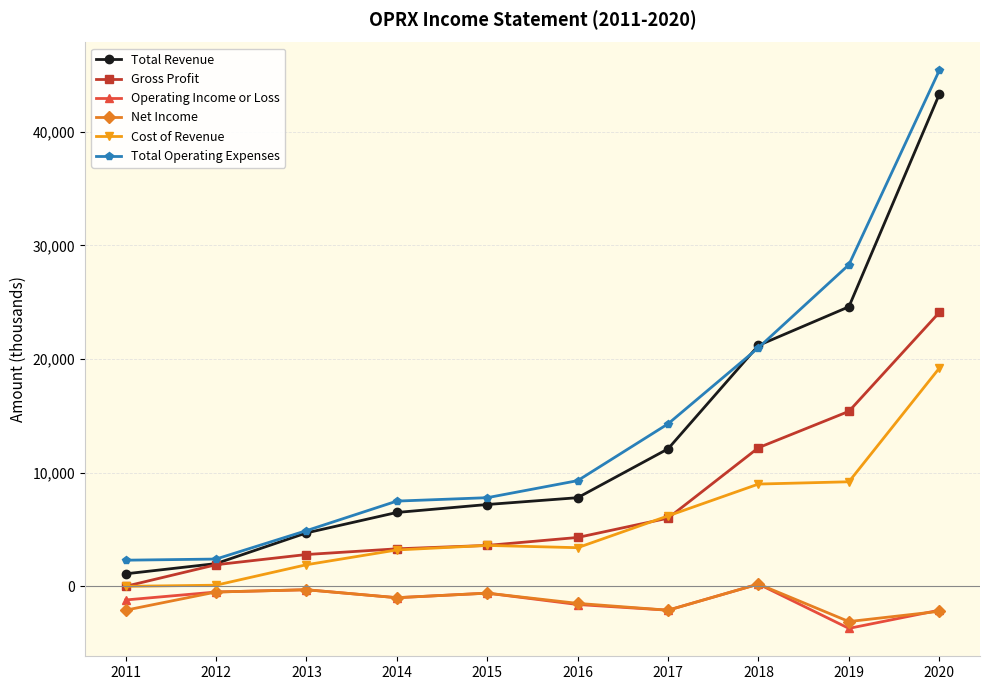

At which category is the sum across all series the highest?

2020